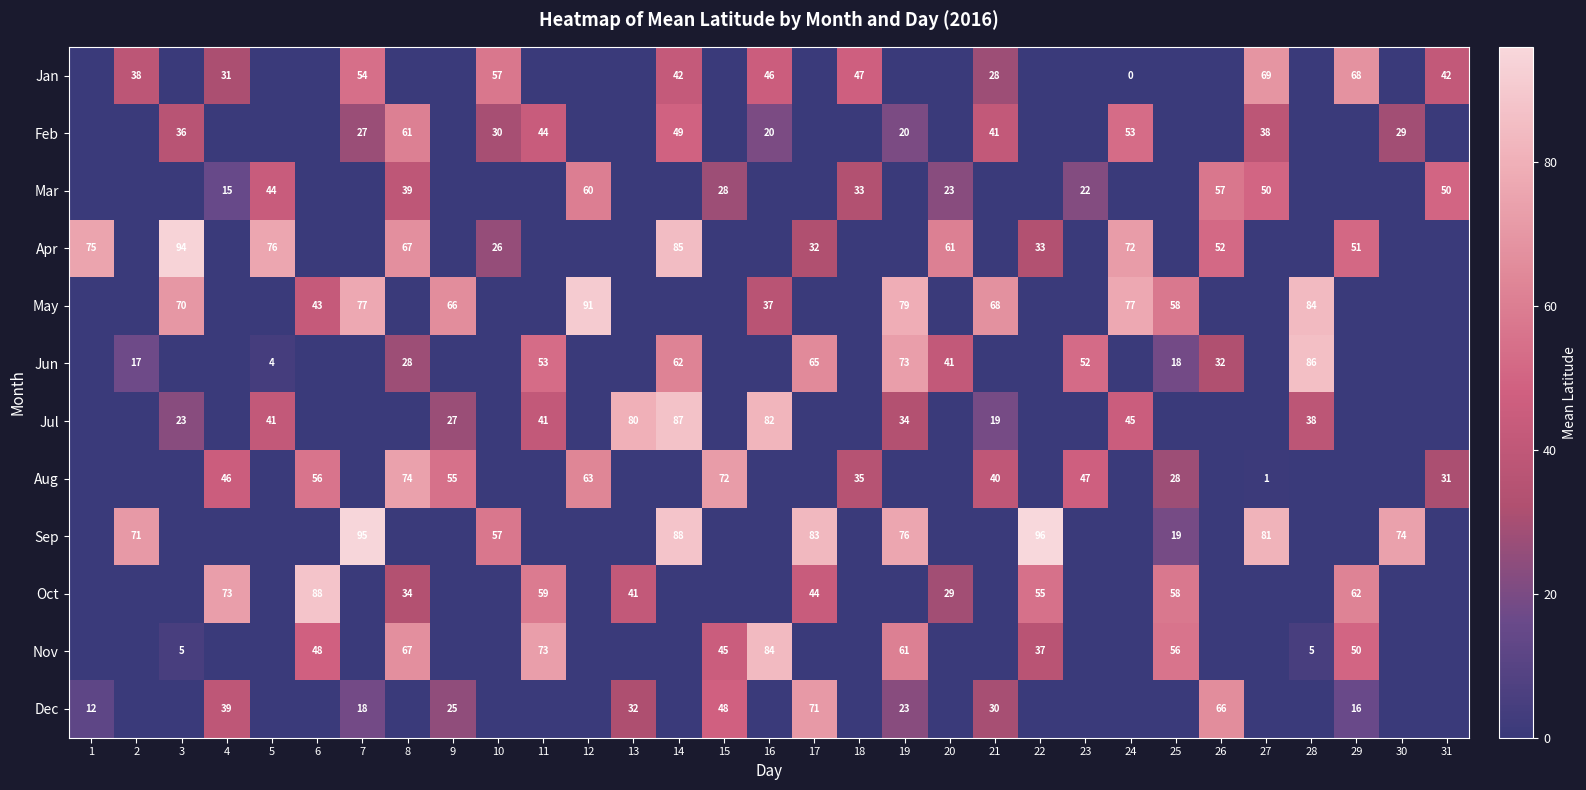

At which category does the chart reach its peak across all series?

22